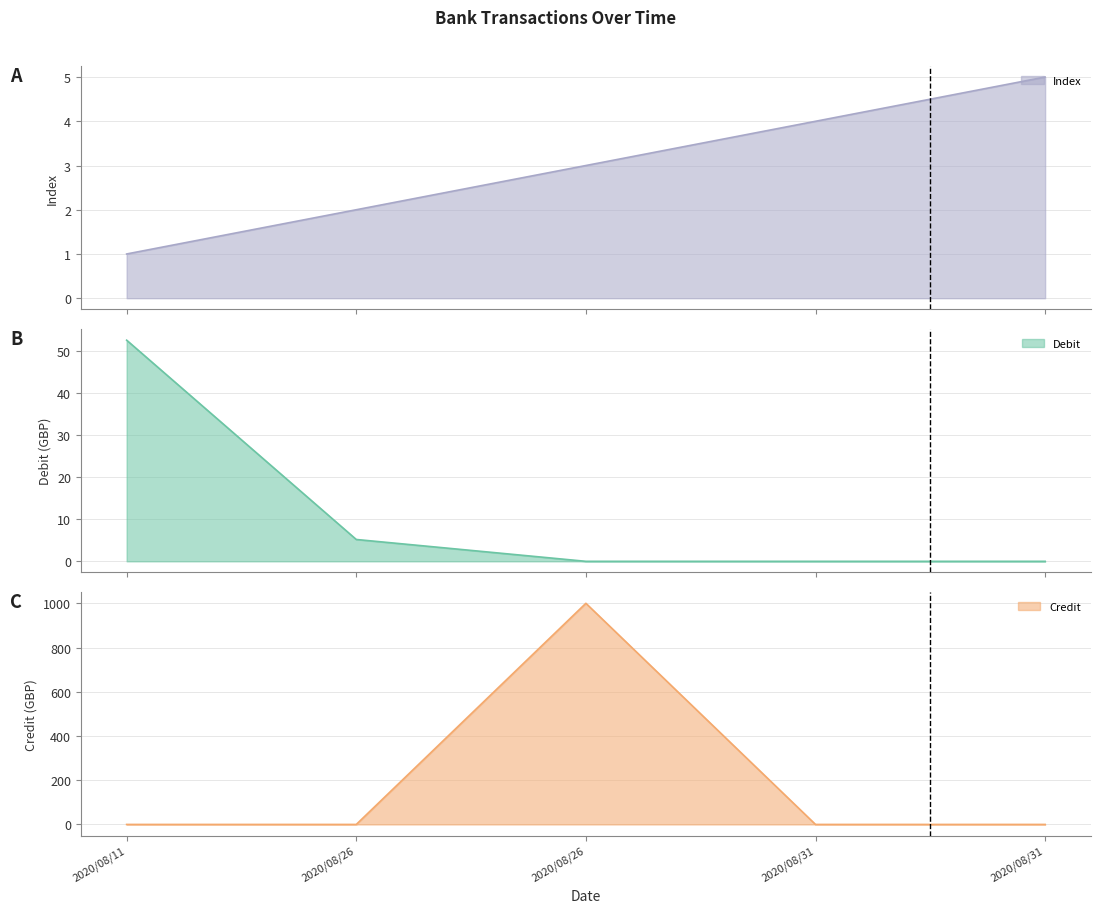

At which category is the sum across all series the highest?

2020/08/26